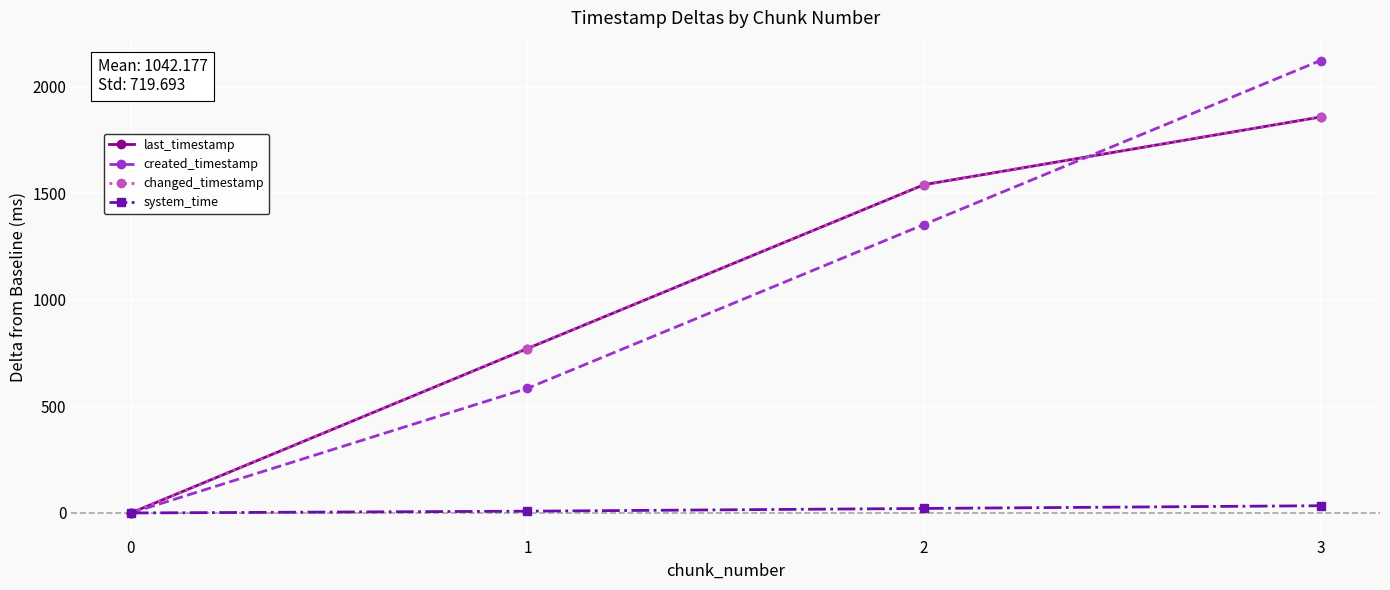

Where does the system_time series first go above 21?

2